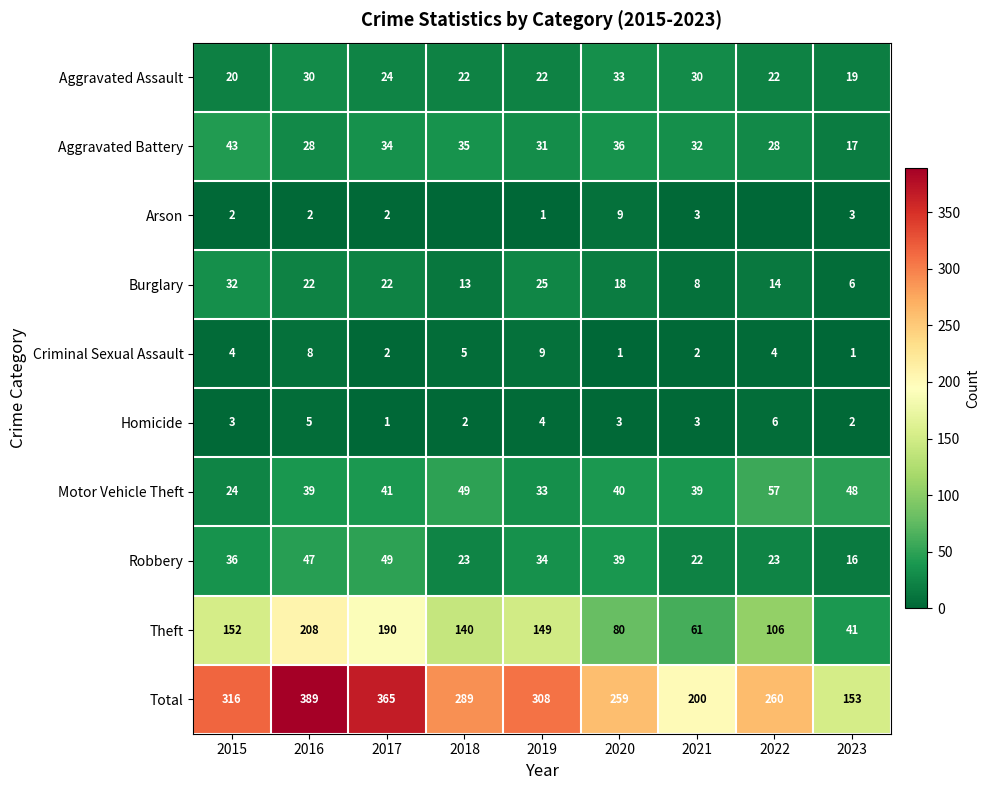

The Homicide series shows 3 at 2016. True or false?

False